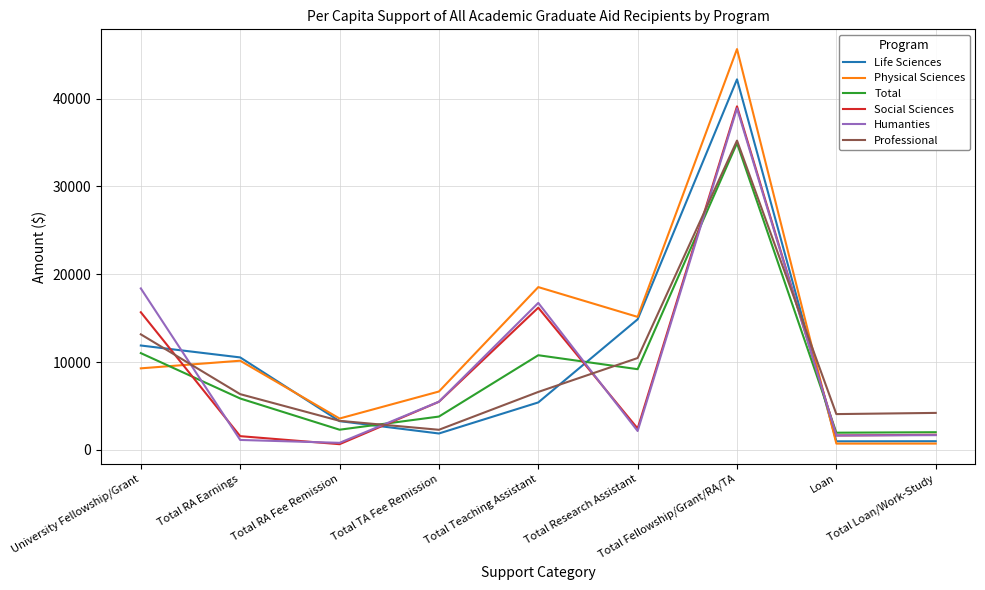

What is the maximum value shown in the chart?

45641